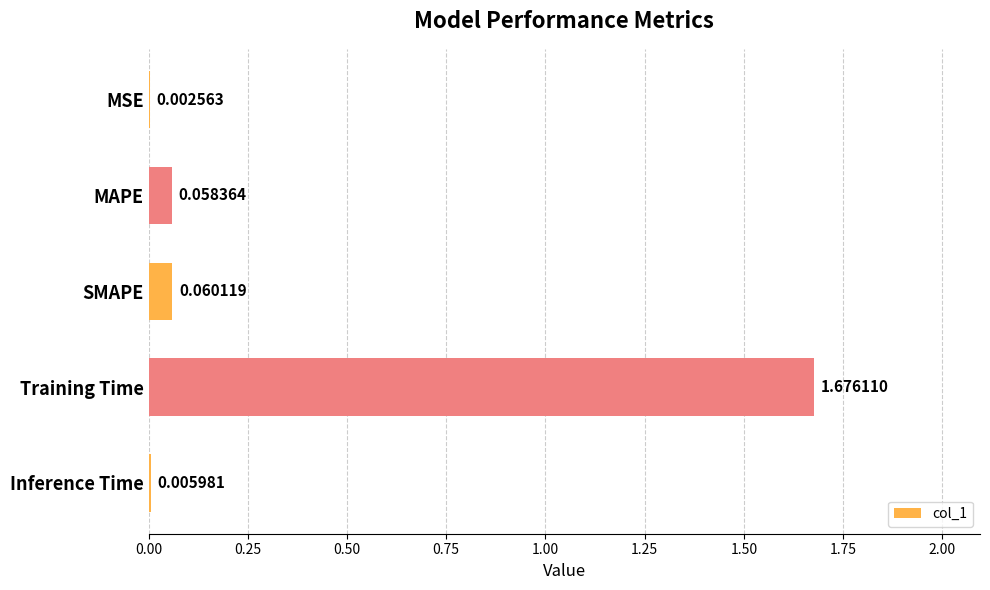

Which has a higher value, SMAPE or Training Time?

Training Time